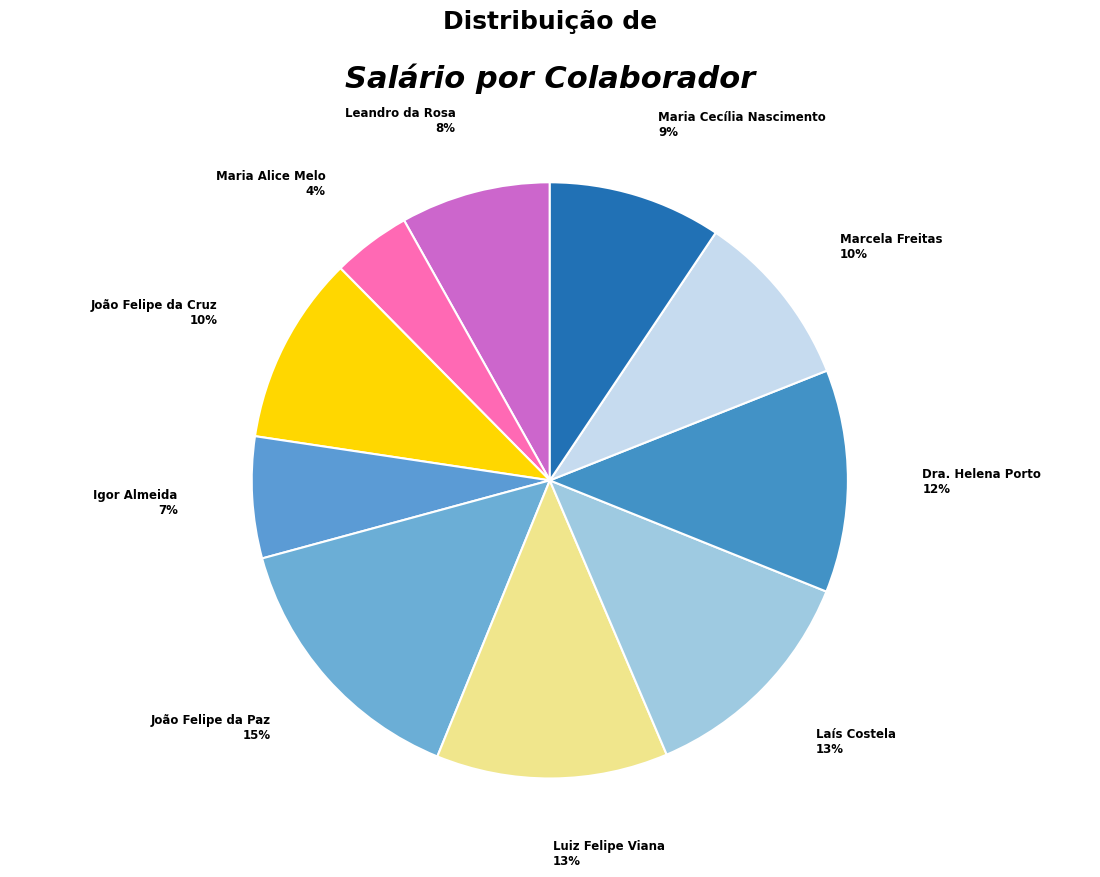

Is there any slice that represents more than half of the pie?

No